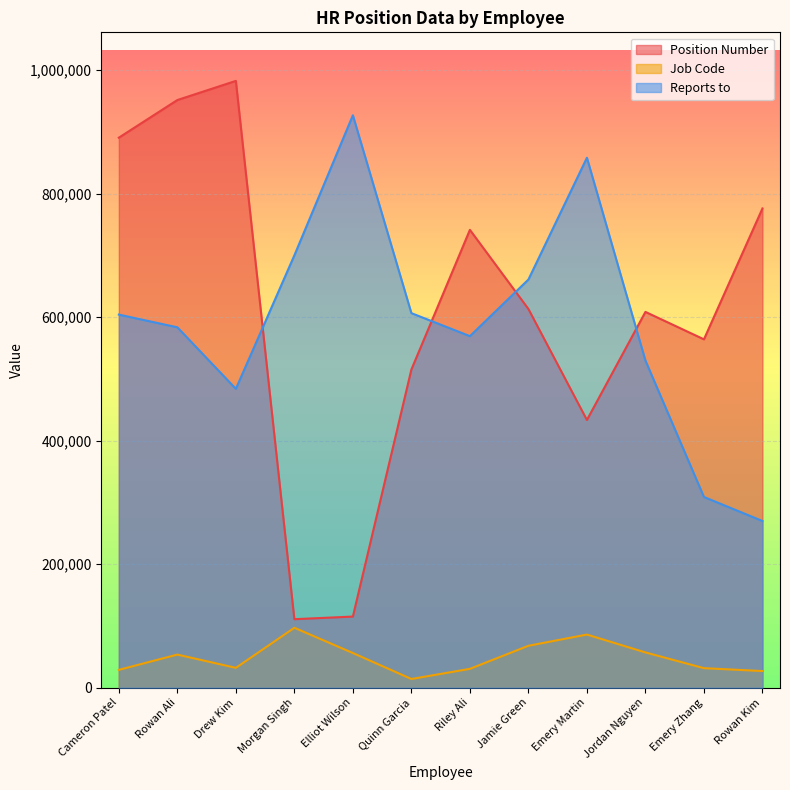

At which label does Reports to reach its peak?

Elliot Wilson